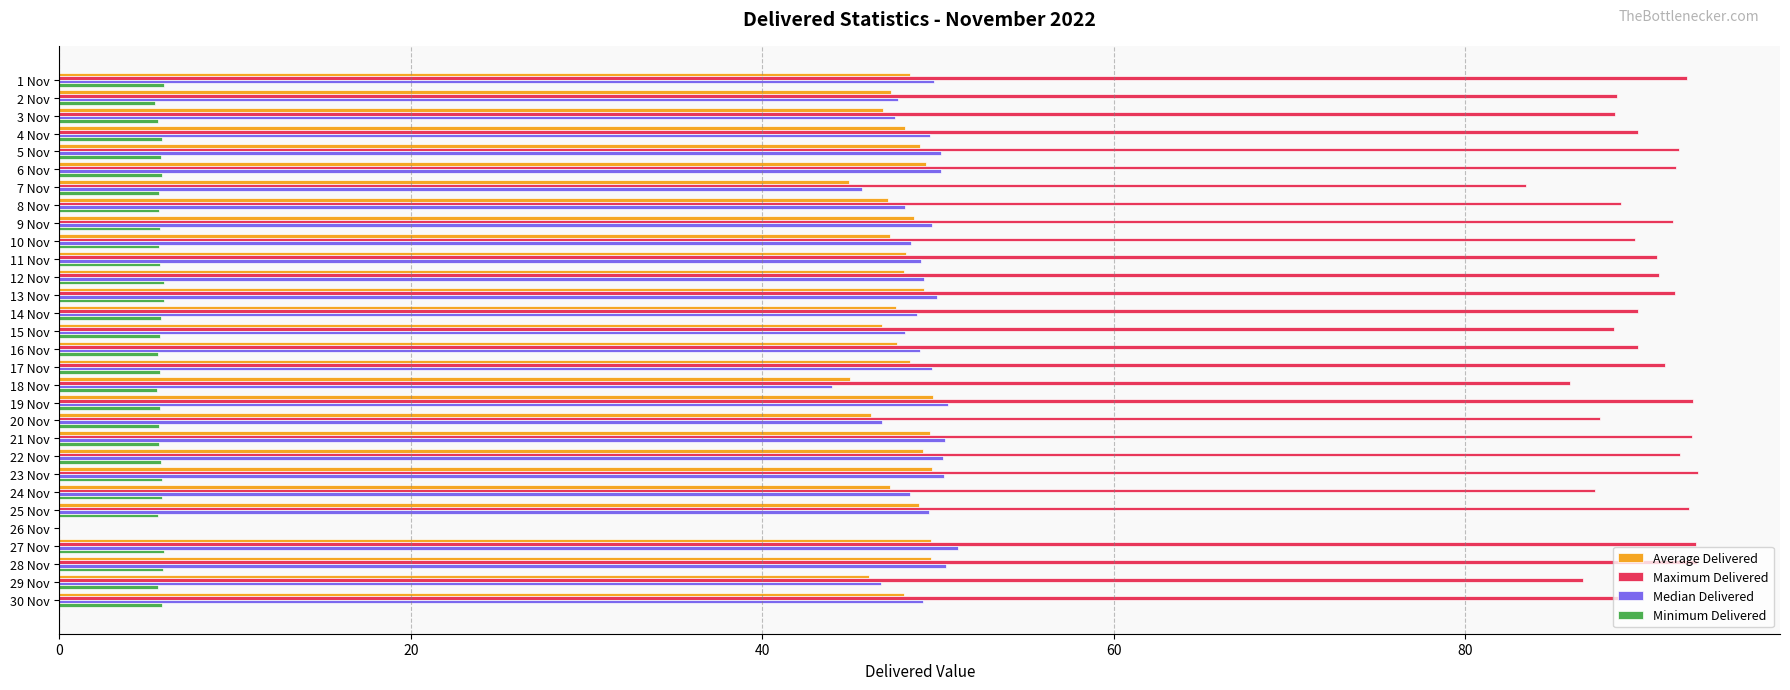

How many categories are shown in the chart?

30